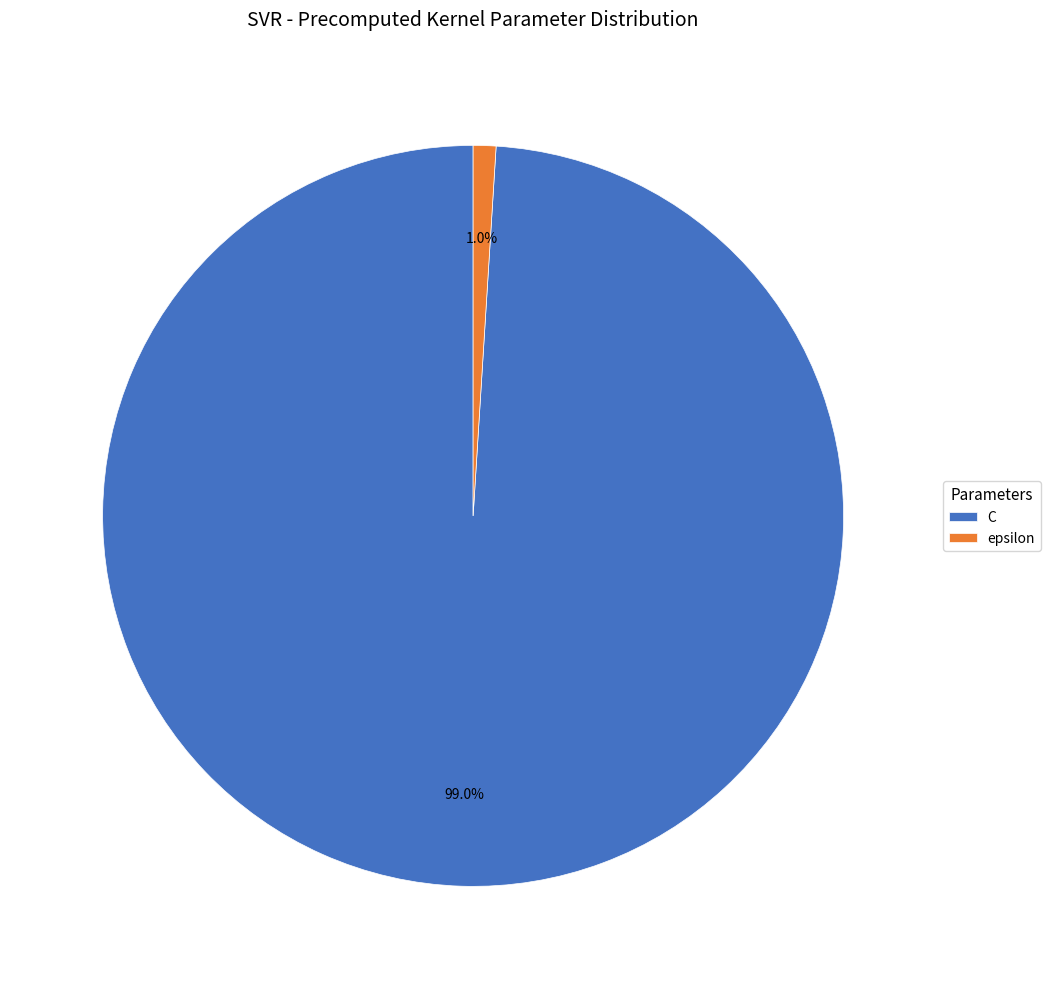

Is there a majority slice in this chart?

Yes